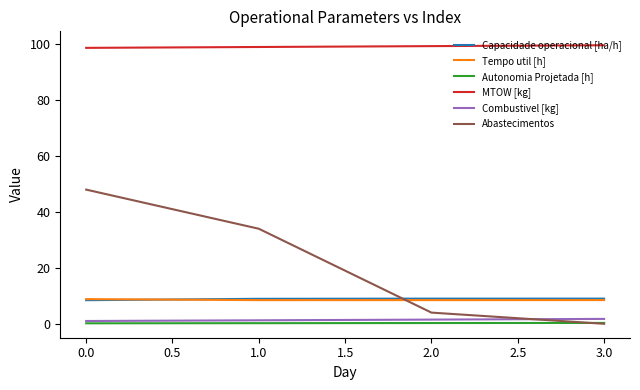

What is the difference between the second highest and minimum values in the Combustivel [kg] series?

0.5